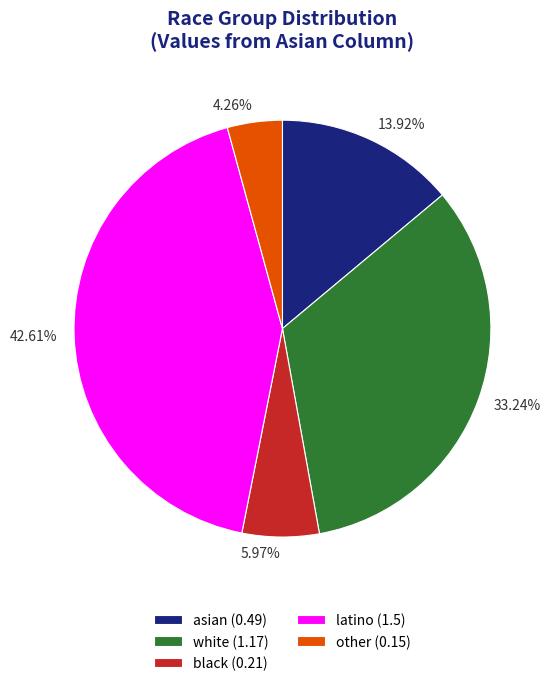

To the nearest percent, what is the average slice percentage?

20%